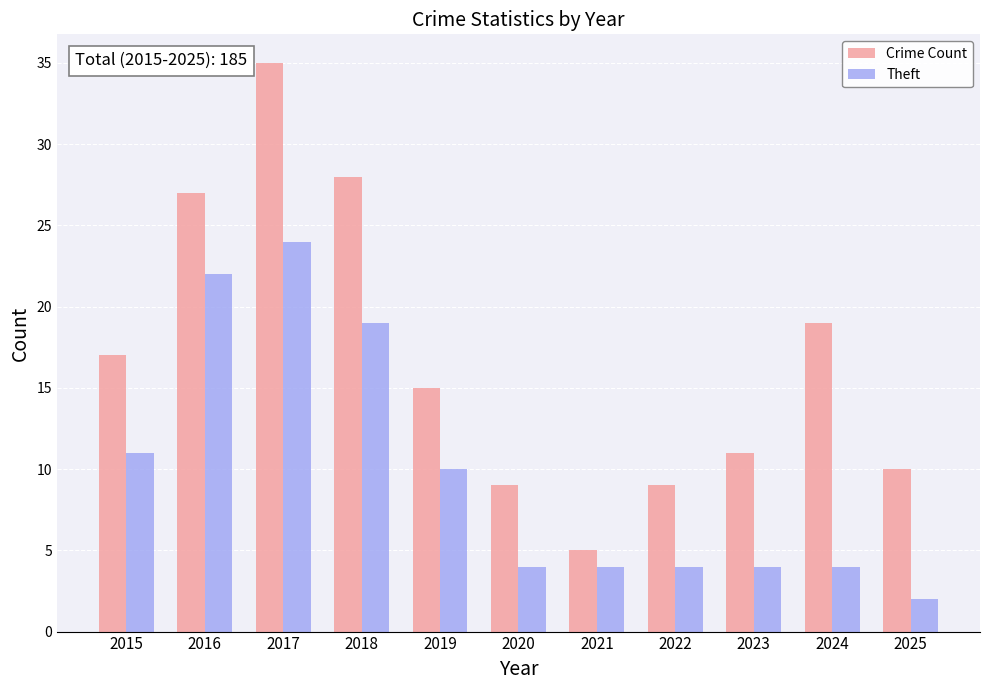

How many data points does each series have?

11